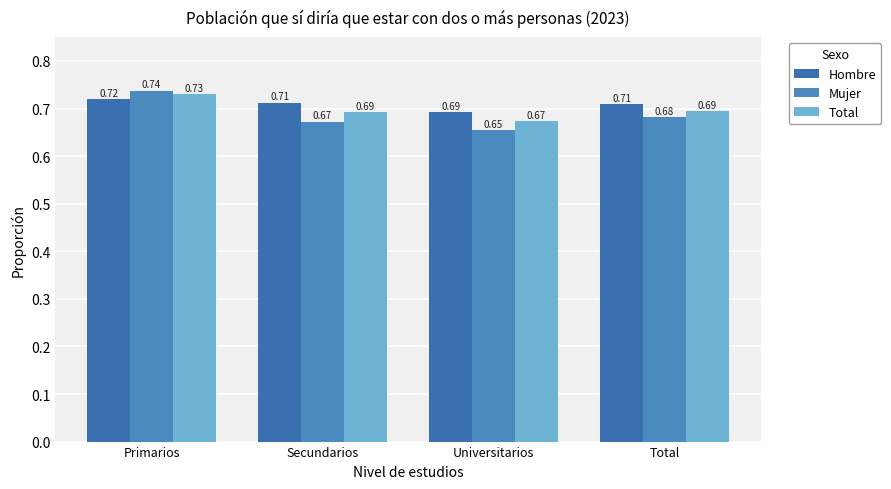

The Mujer series shows 0.7 at Universitarios. True or false?

True